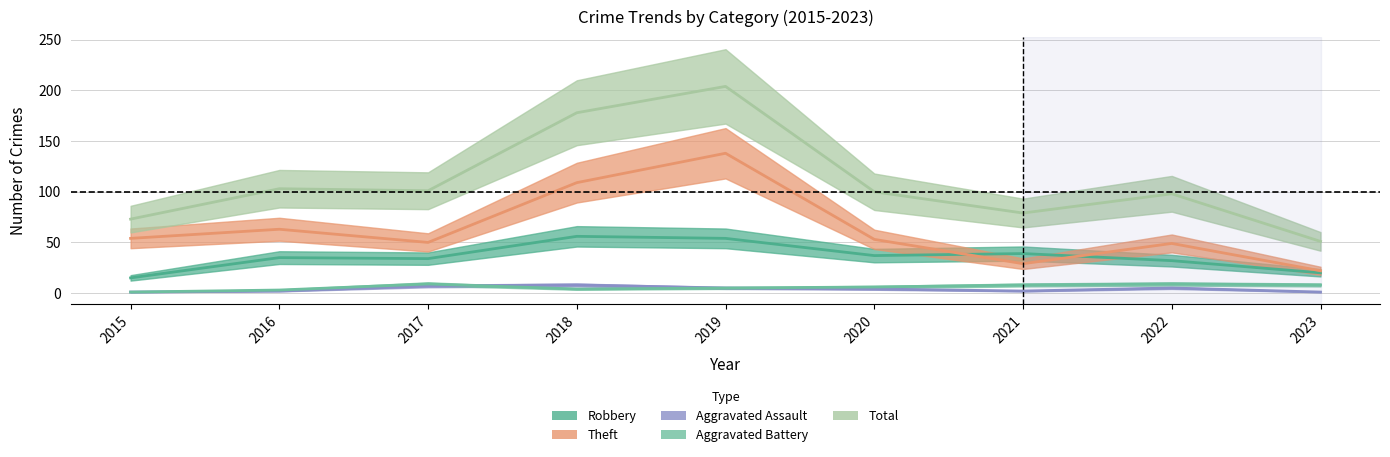

How many data points in Robbery are above 35?

4